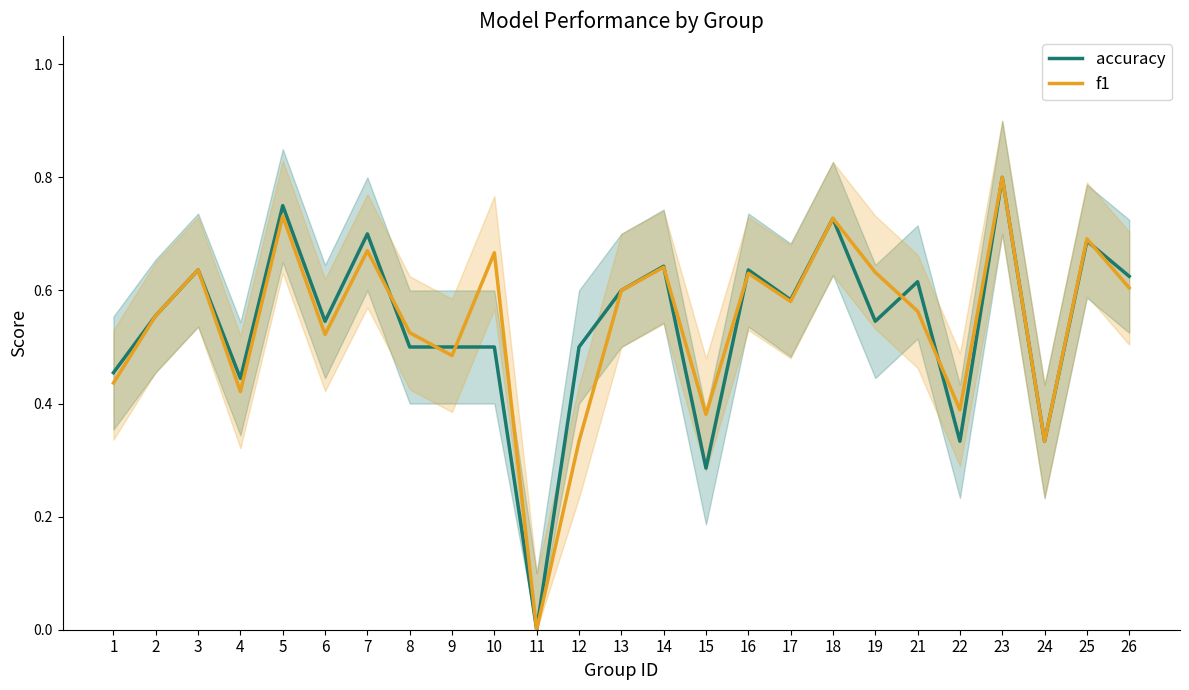

What is the value of the f1 point at the 10th from the left?

0.7